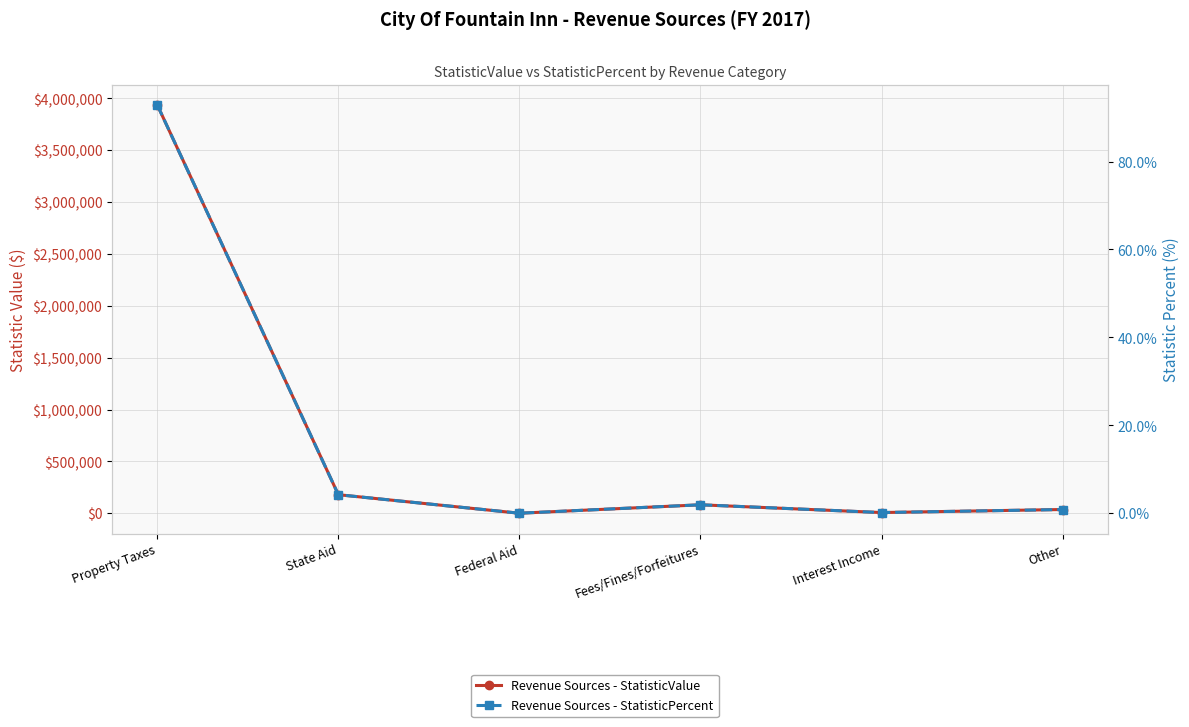

How many positive values does the Revenue Sources - StatisticValue series have?

5